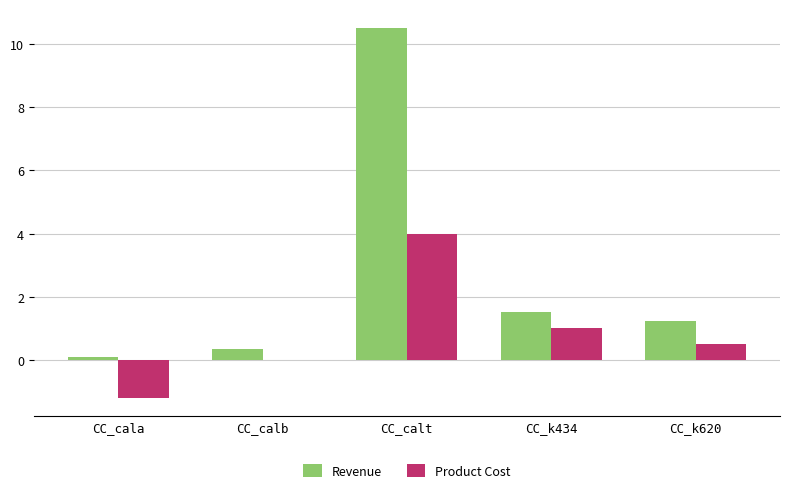

The value of Revenue at CC_cala is 0.1. True or false?

True